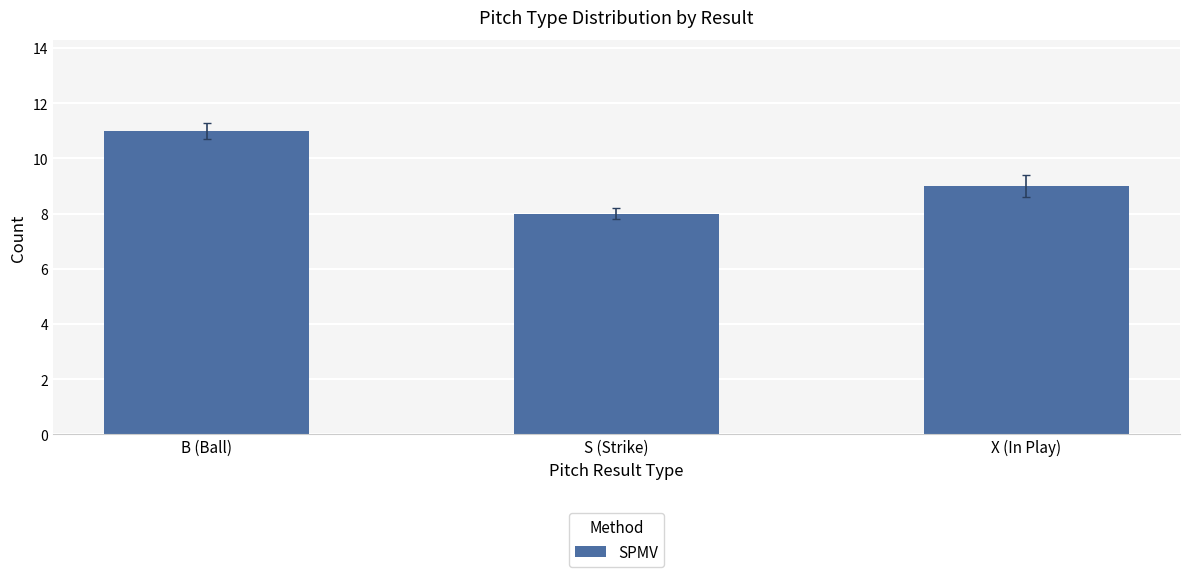

What is the value of the 1st bar from the left?

11